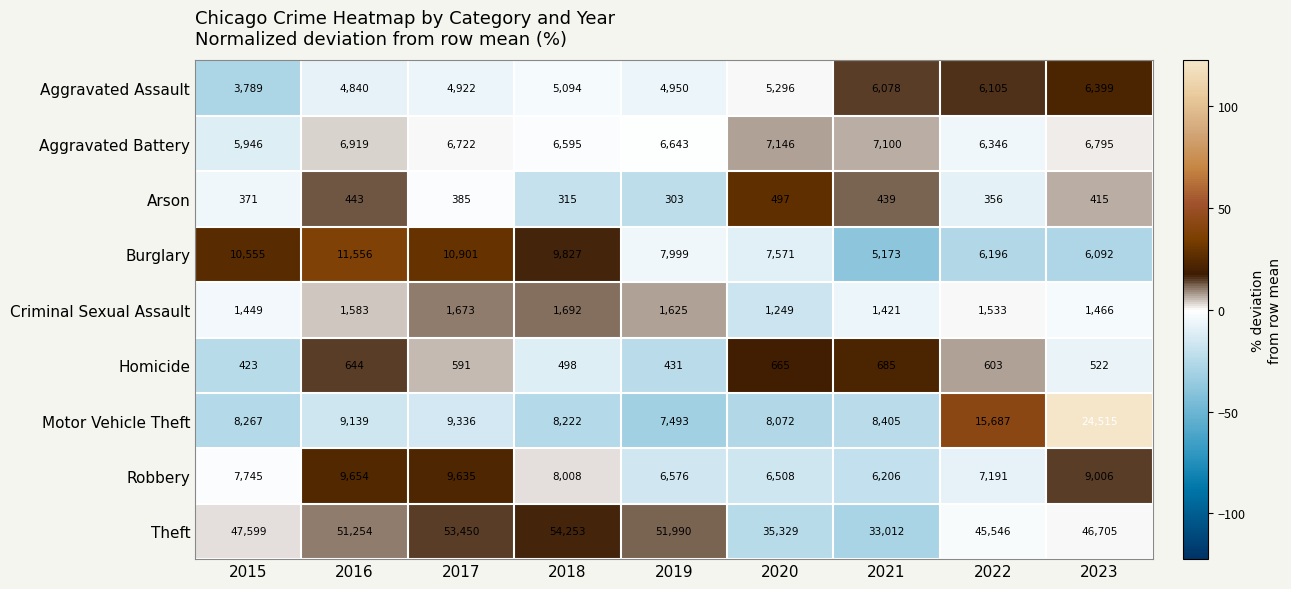

What is the spread (max minus min) of values at 2016?

50811